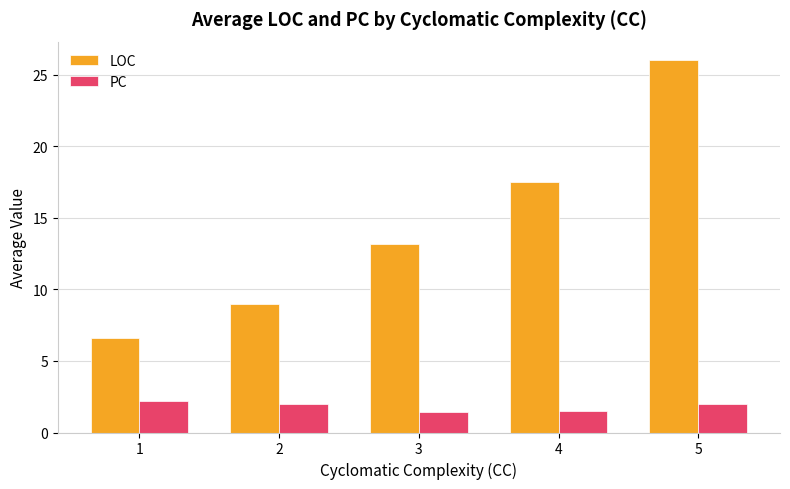

Are the bars horizontal?

No